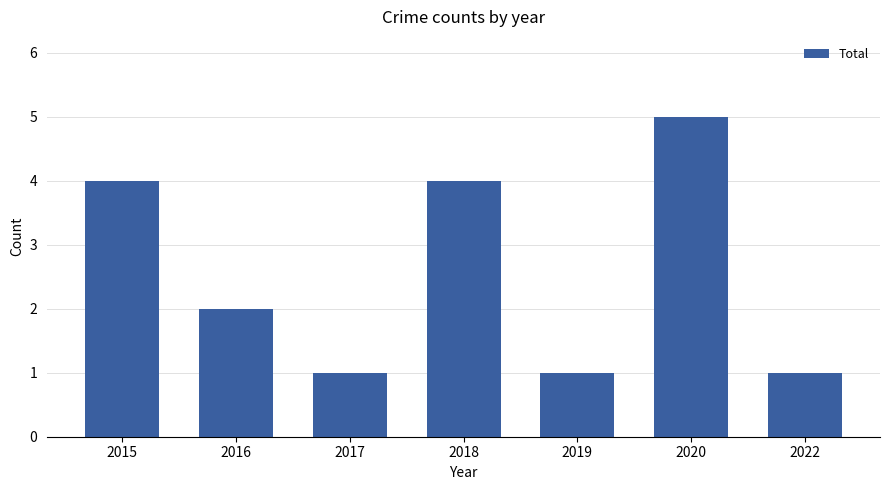

What is the sum of the values at 2020 and 2022?

6